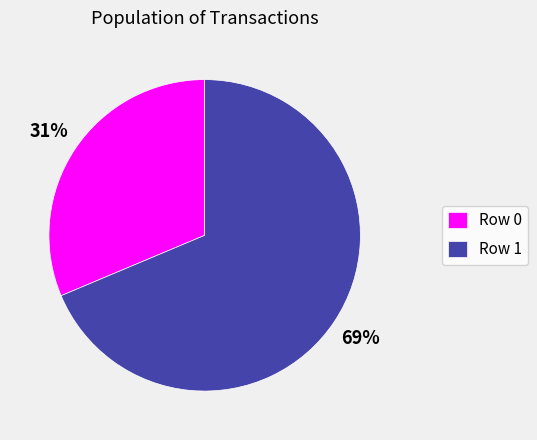

What percentage is the Row 0 slice, to the nearest percent?

31%